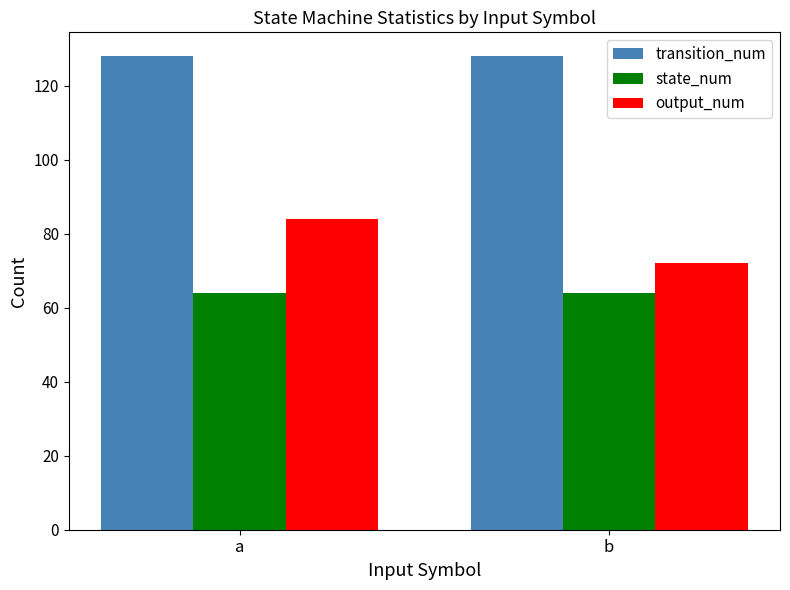

What is the greatest value displayed?

128